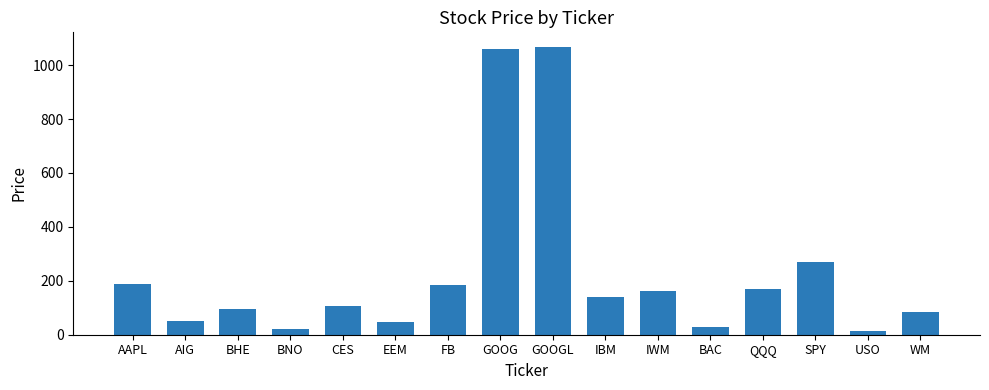

What position from the right is IWM?

6